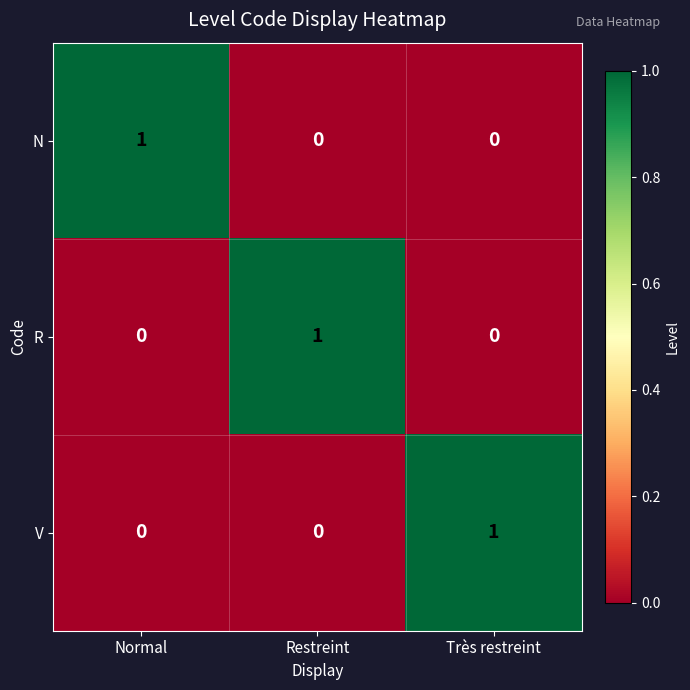

True or false: R has a value of 2 at Restreint.

False